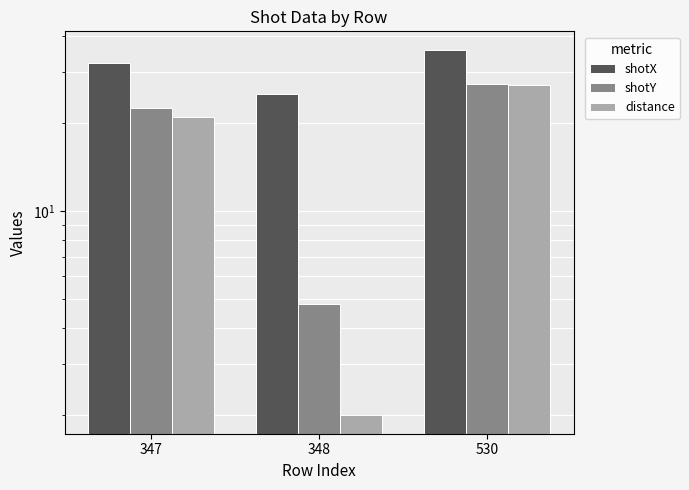

What is the difference between the distance values at 530 and 348?

25.0